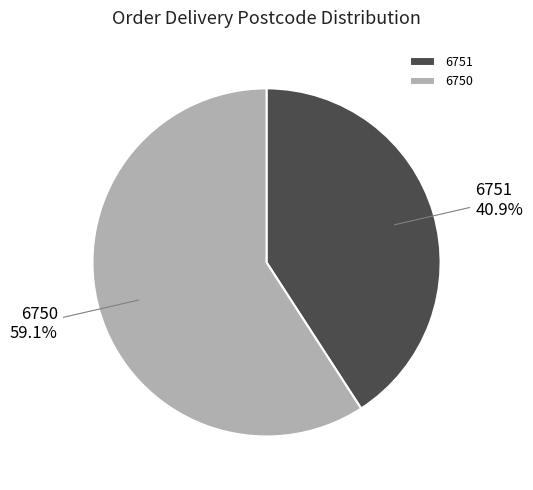

To the nearest percent, what is the difference between the largest and smallest slice percentages?

18%